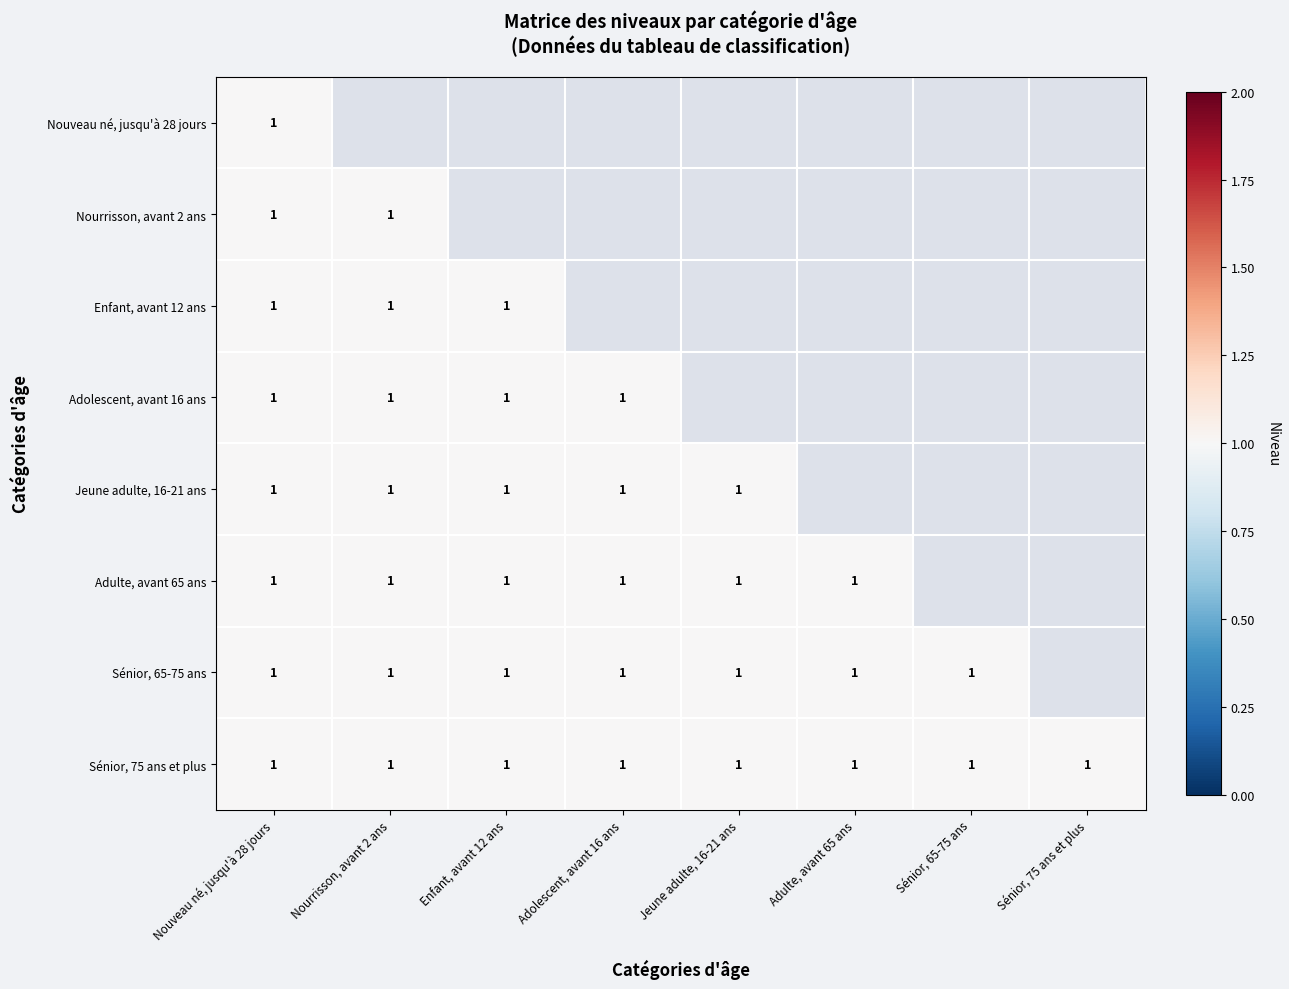

The value of Adolescent, avant 16 ans at Sénior, 65-75 ans is 1.6. True or false?

False